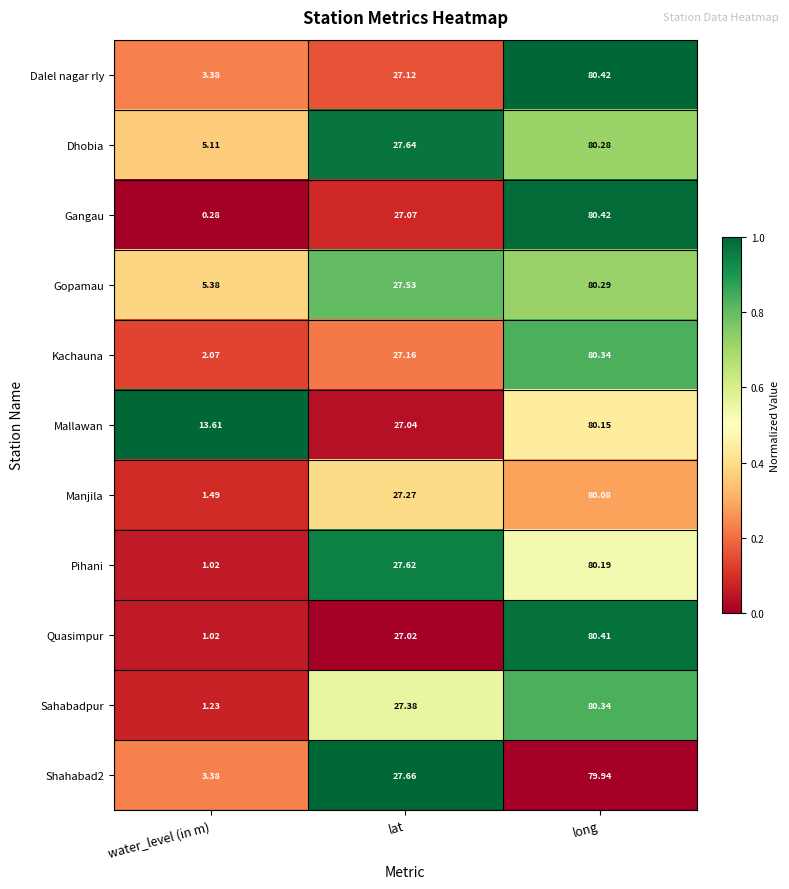

Where does the Sahabadpur series first go above 27?

lat